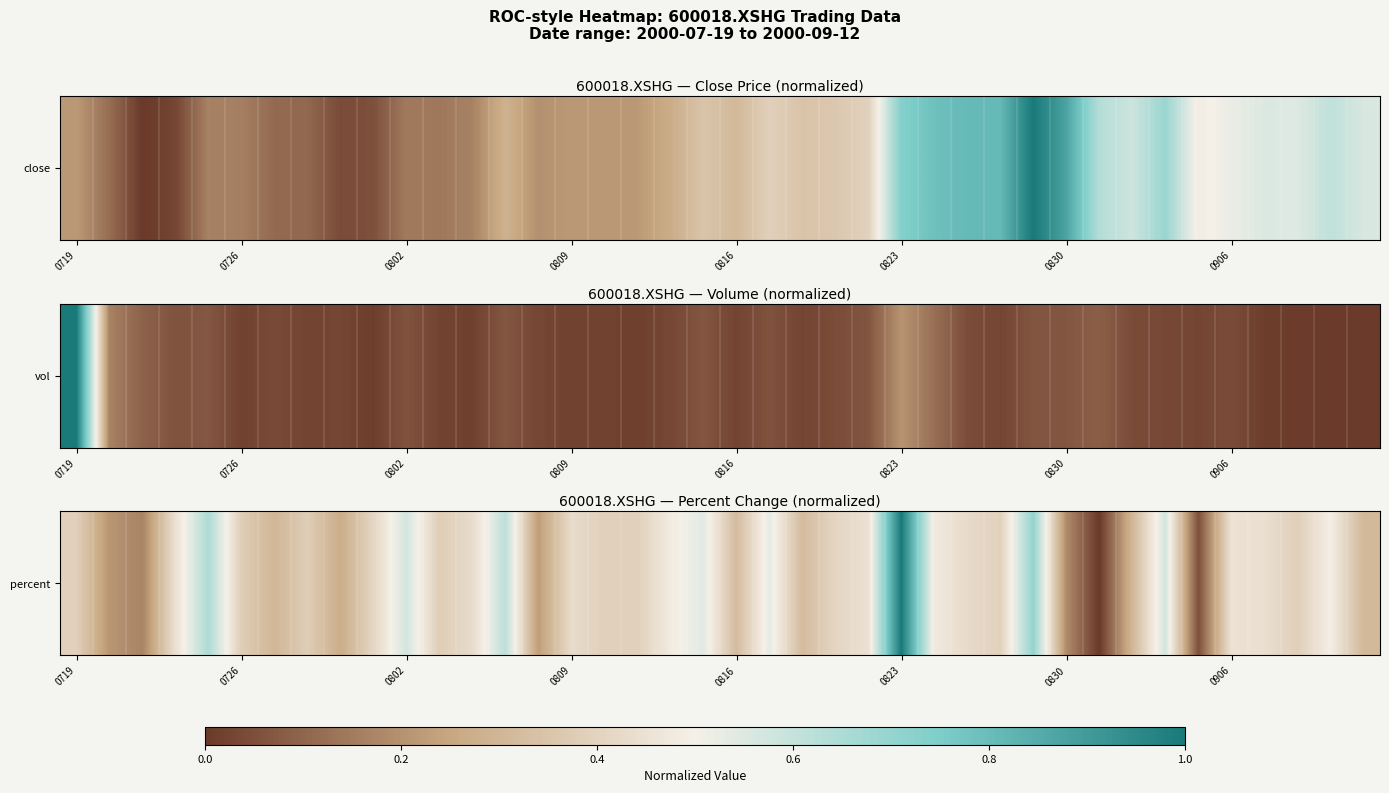

Reading right to left, what are all the values shown in this chart?

0.3	0.5	0.4	0.4	0.5	0.1	0.6	0.3	0.0	0.2	0.7	0.4	0.4	0.5	1.0	0.4	0.4	0.3	0.5	0.3	0.5	0.5	0.4	0.4	0.4	0.2	0.6	0.4	0.4	0.6	0.4	0.3	0.4	0.3	0.4	0.6	0.4	0.2	0.2	0.4